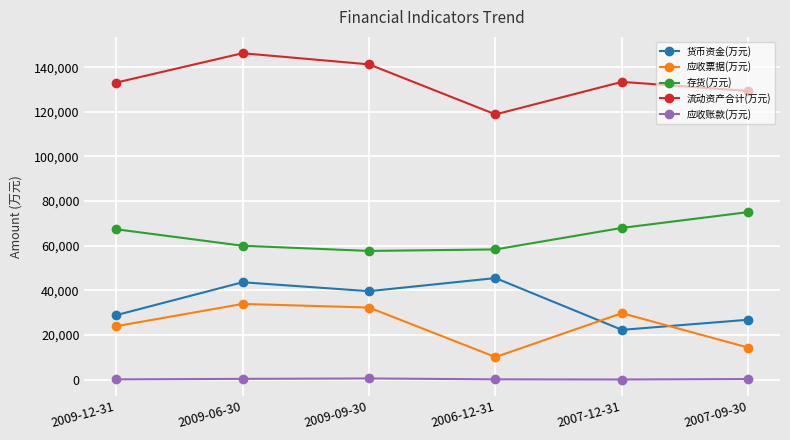

True or false: 存货(万元) and 应收票据(万元) intersect in this chart.

False